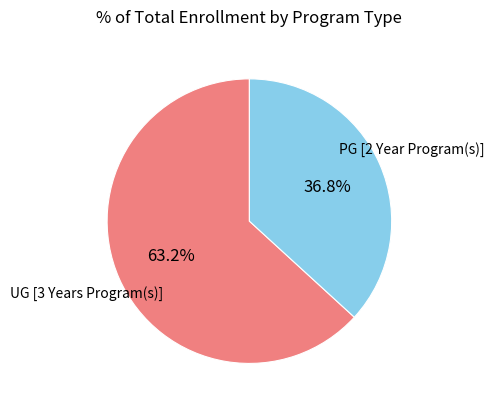

Combined, do PG [2 Year Program(s)] and UG [3 Years Program(s)] account for over 50%?

Yes